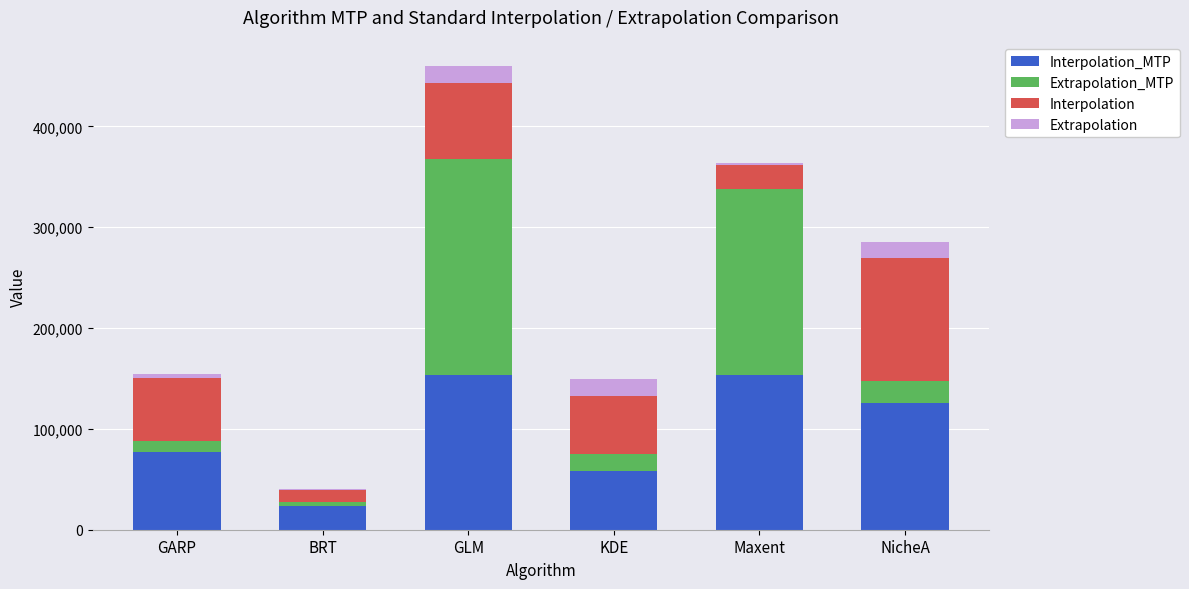

What is the total value across all series at NicheA?

285380